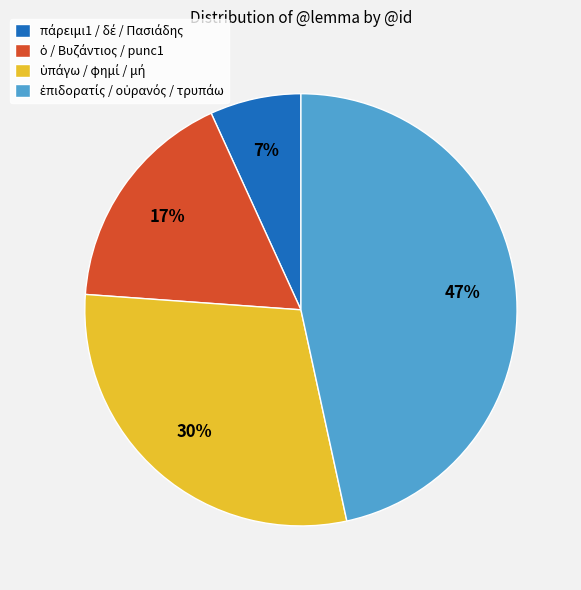

How many segments does this pie chart have?

4